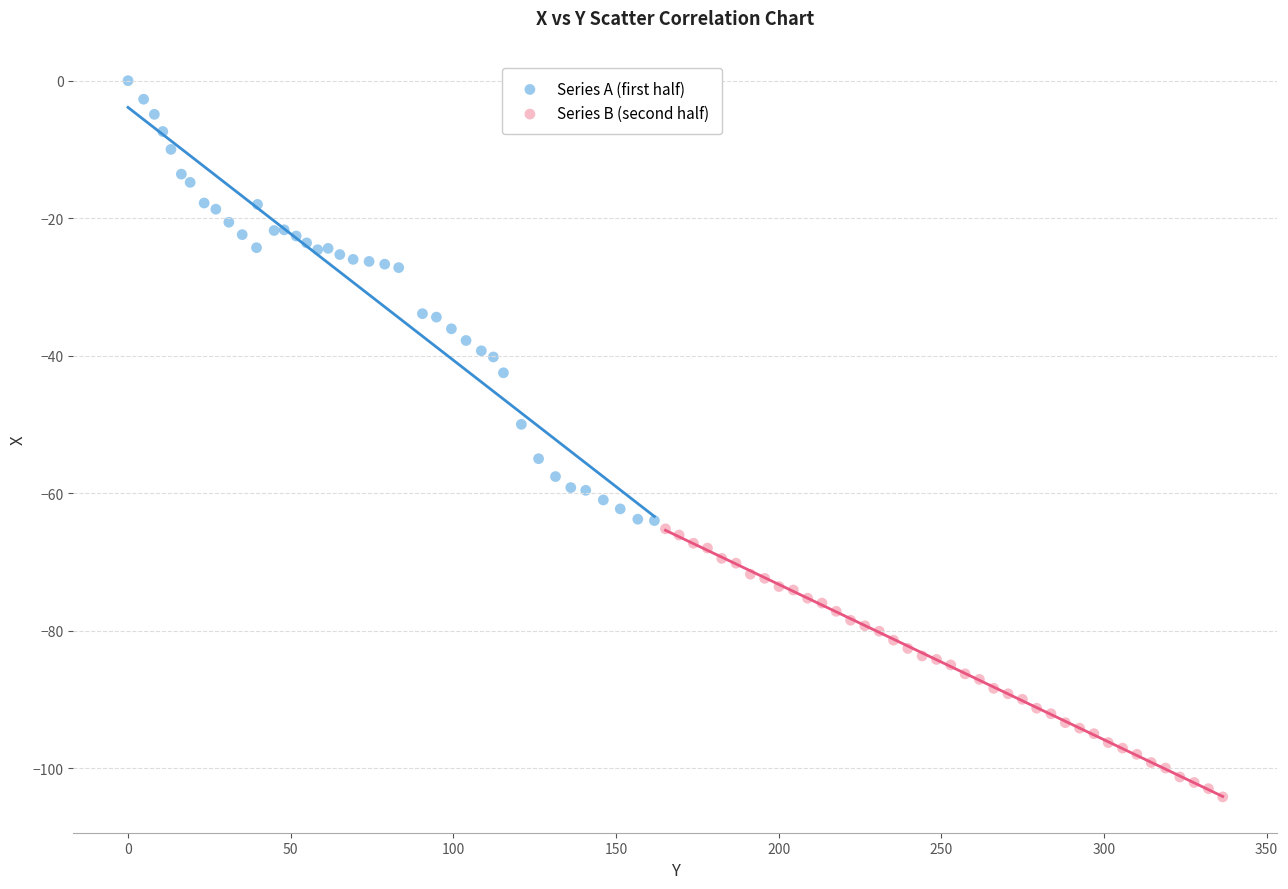

Which series contains the lowest Y value?

Series B (second half)